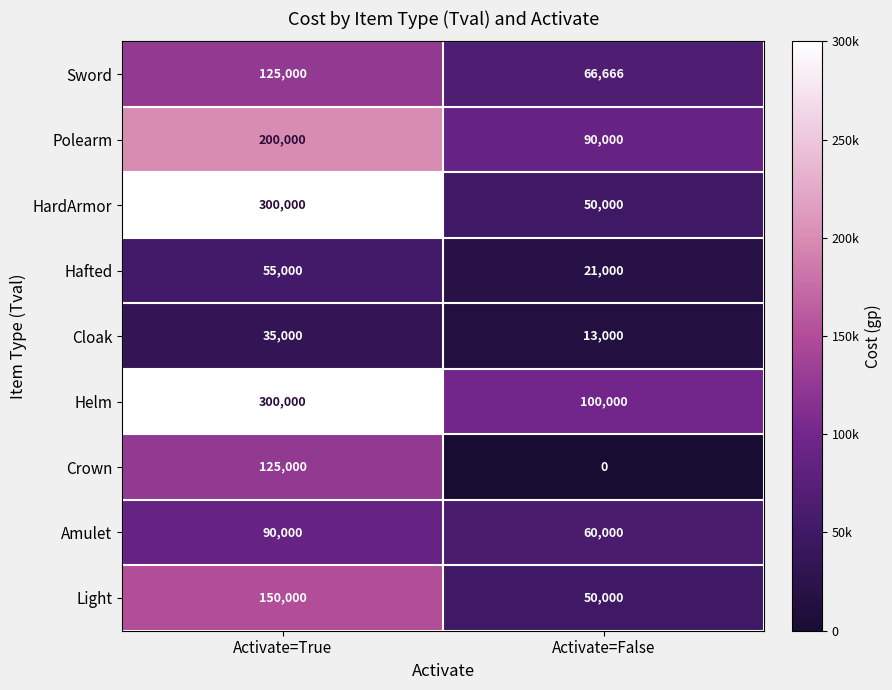

Count the number of categories in the chart.

2